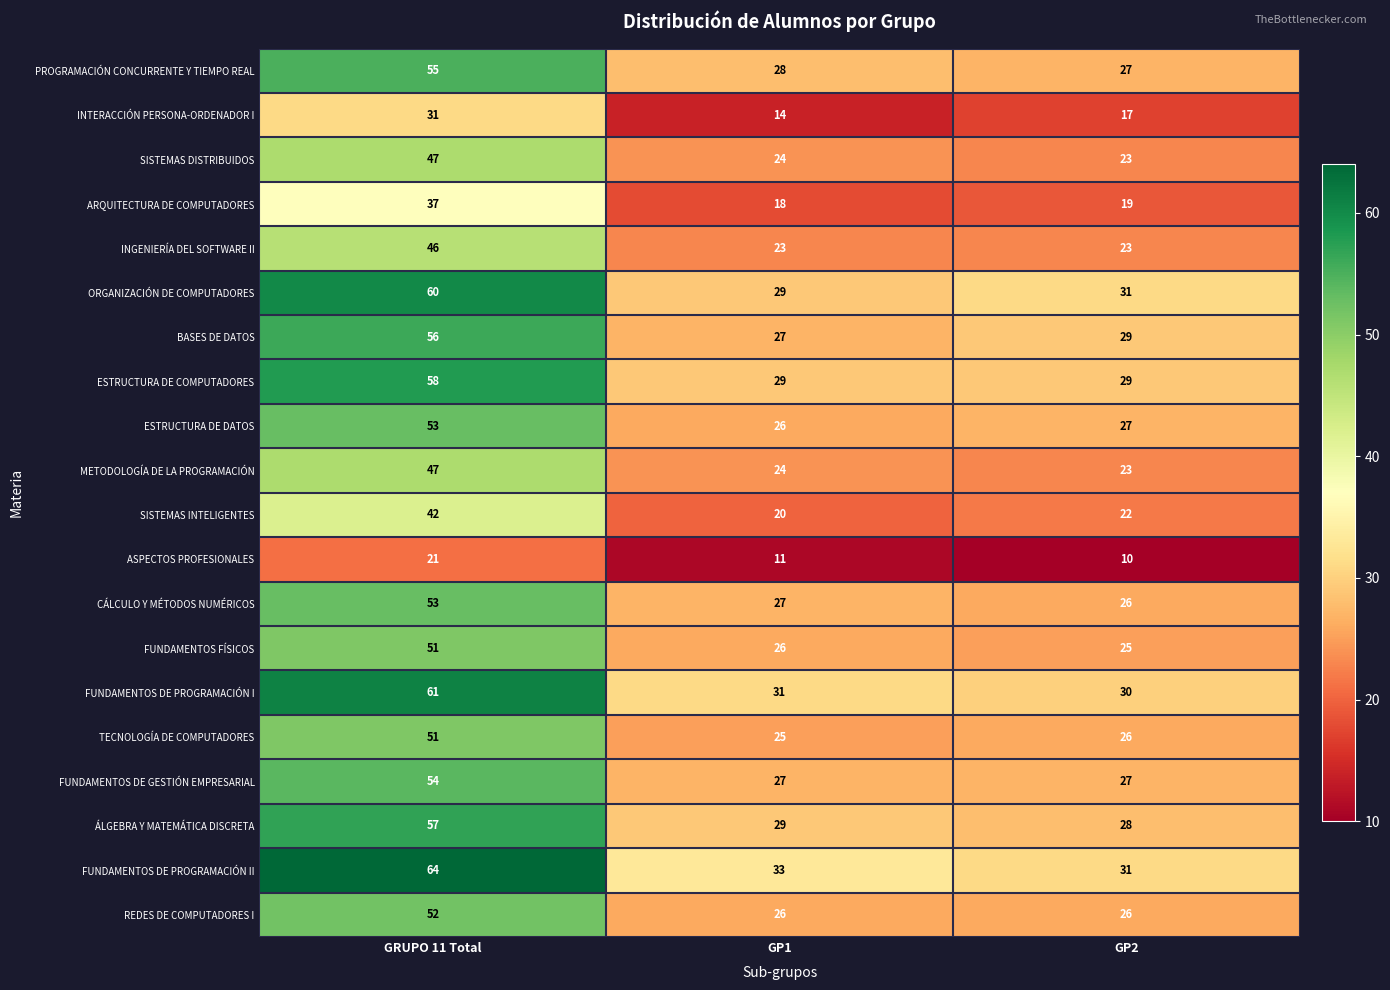

The SISTEMAS DISTRIBUIDOS series shows 24 at GP1. True or false?

True